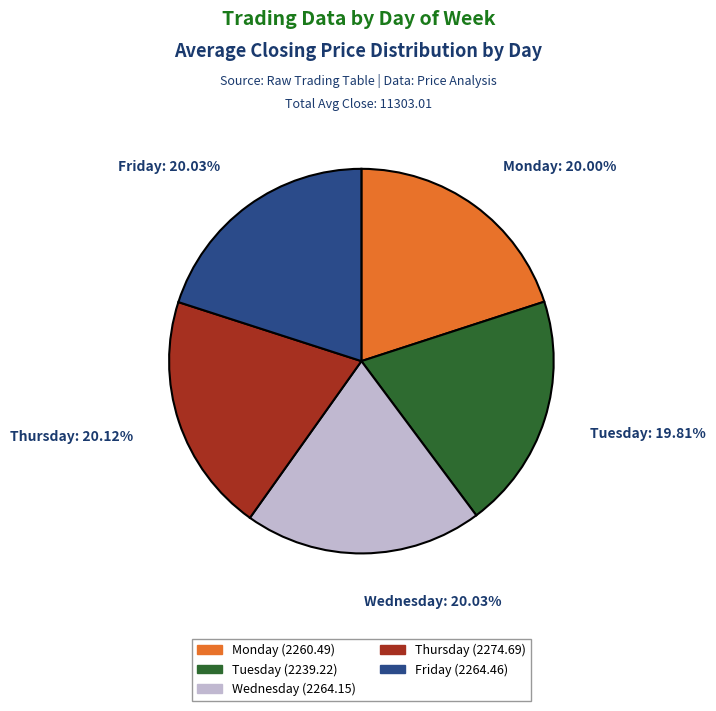

Do Monday (2260.49) and Friday (2264.46) together represent more than half of the pie?

No